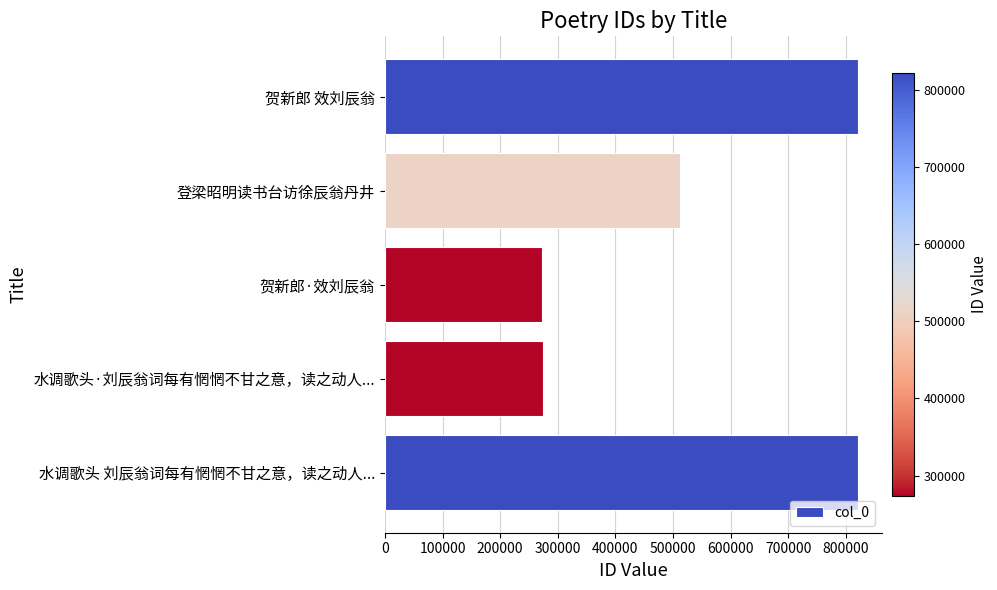

Is it true that the value at 贺新郎 效刘辰翁 is 821277?

True